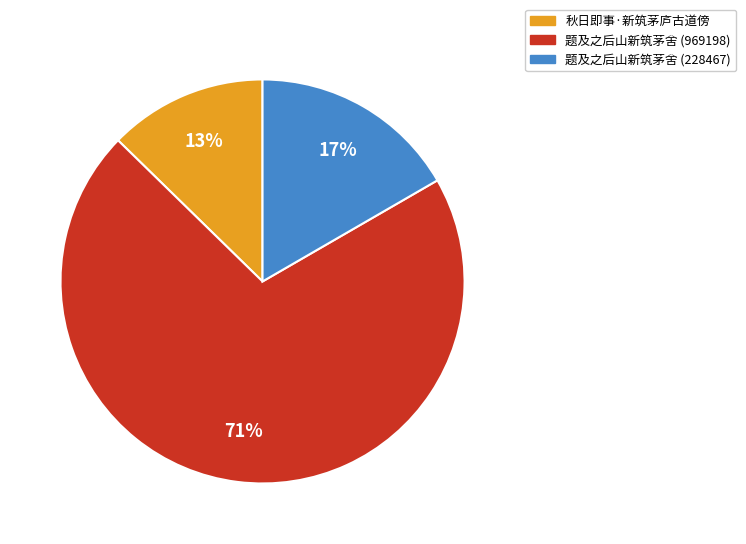

How many segments does this pie chart have?

3